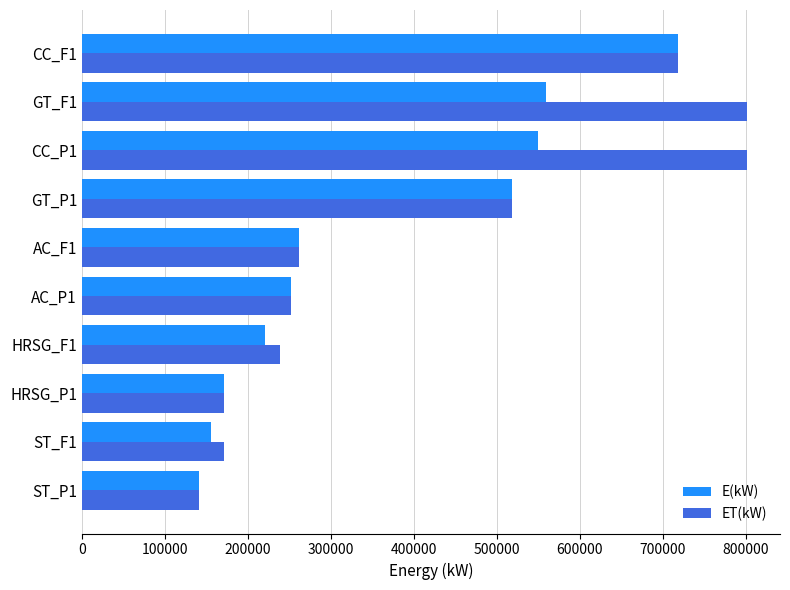

What is the maximum value shown in the chart?

800981.4